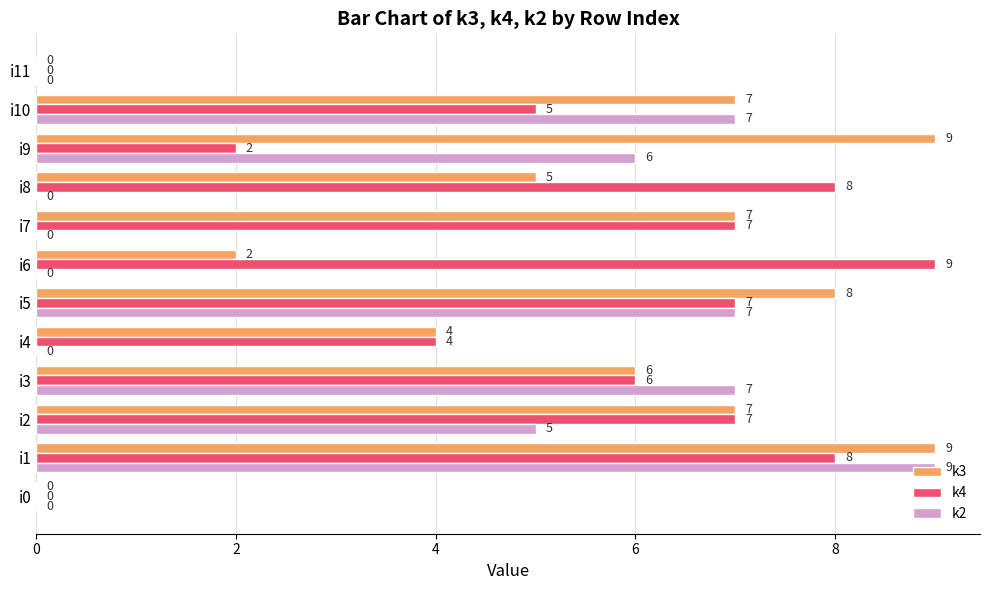

At which label is k2 closest to 4?

i2